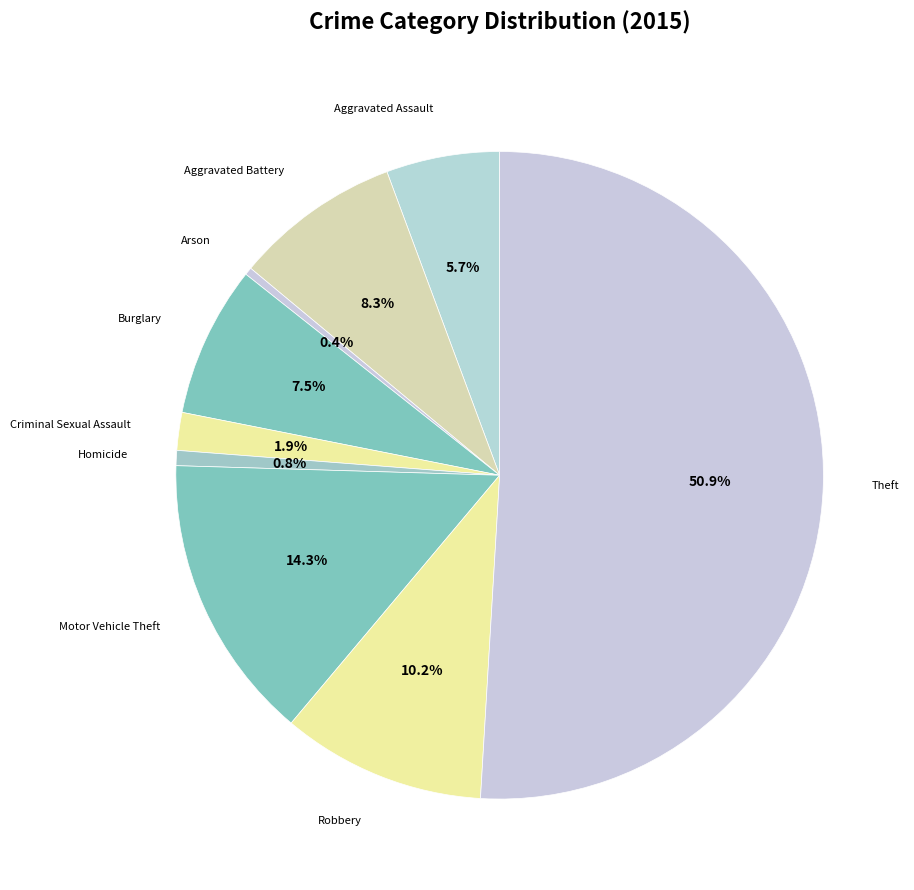

Which category accounts for the majority?

Theft